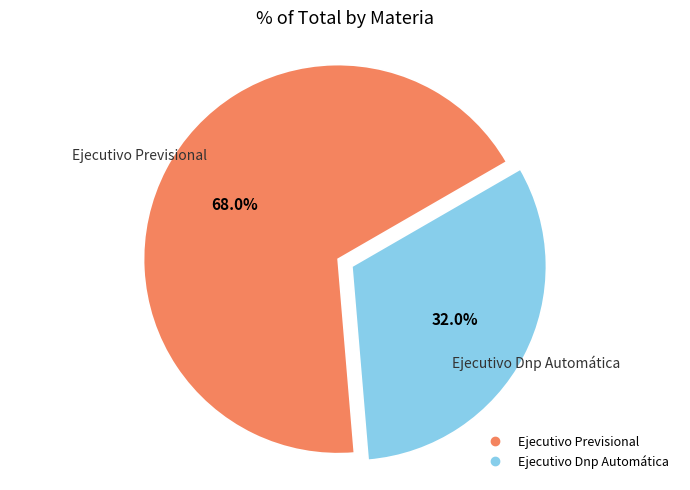

What is the ratio of the value at Ejecutivo Previsional to the value at Ejecutivo Dnp Automática?

2.1